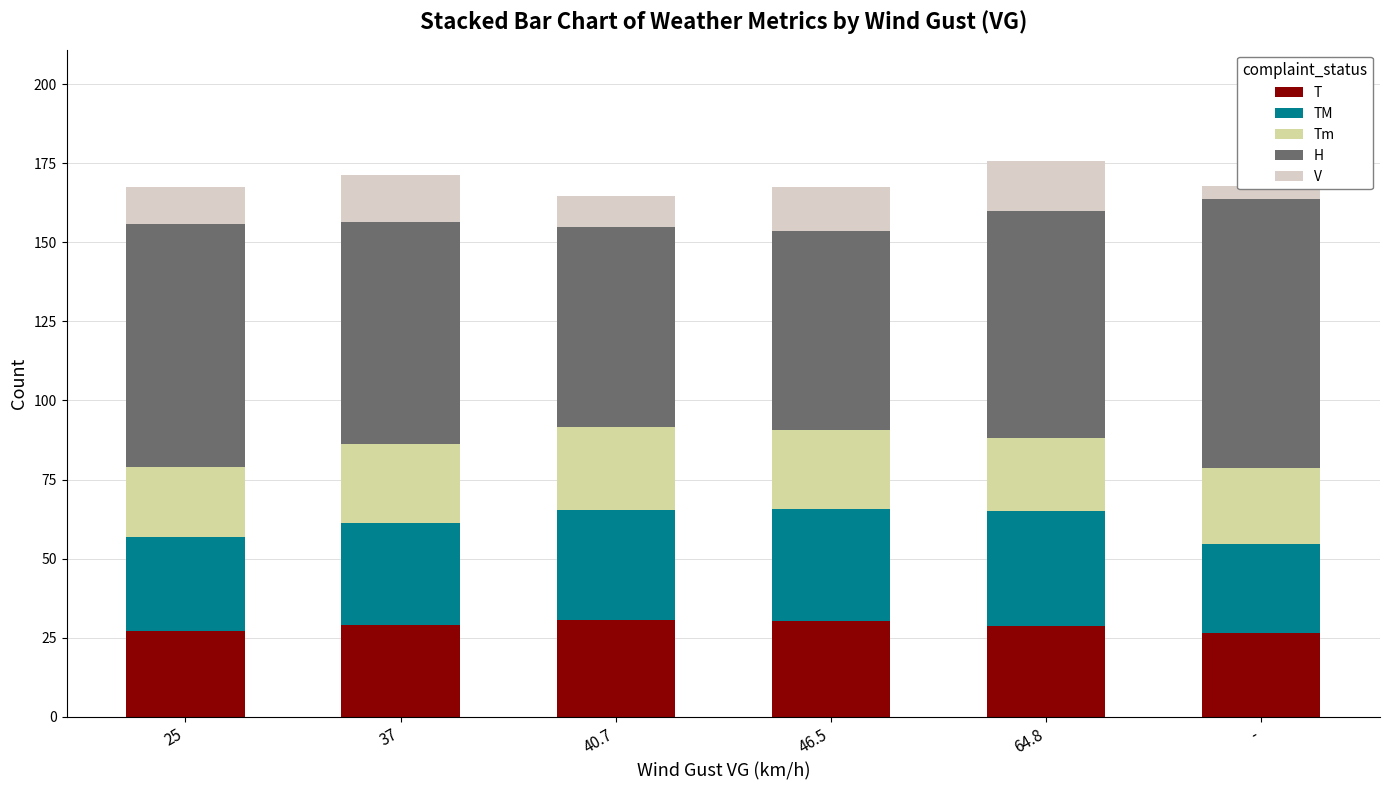

Does the chart contain any negative values?

No